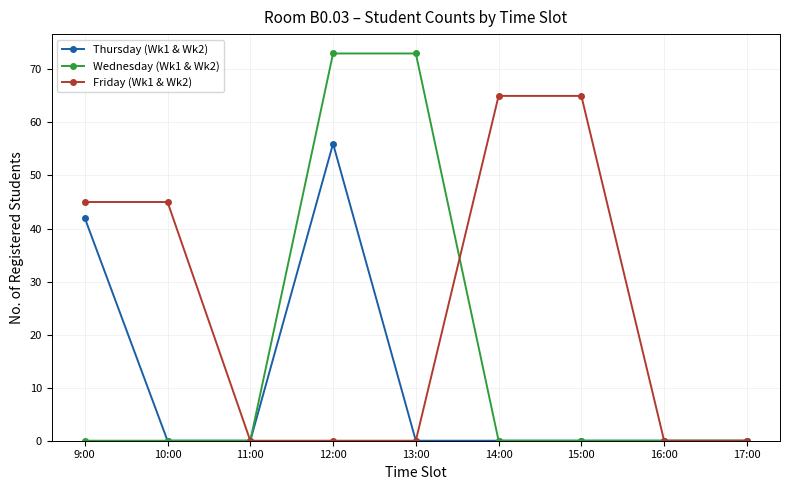

What is the greatest value displayed?

73